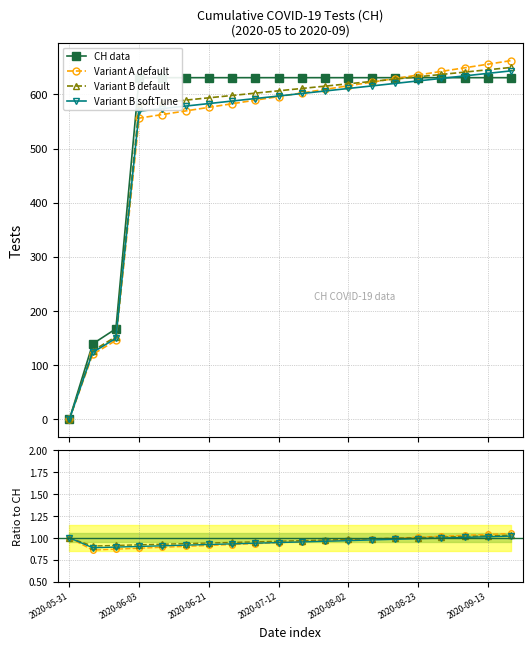

True or false: Variant B default has more than 1 interior local peaks.

False